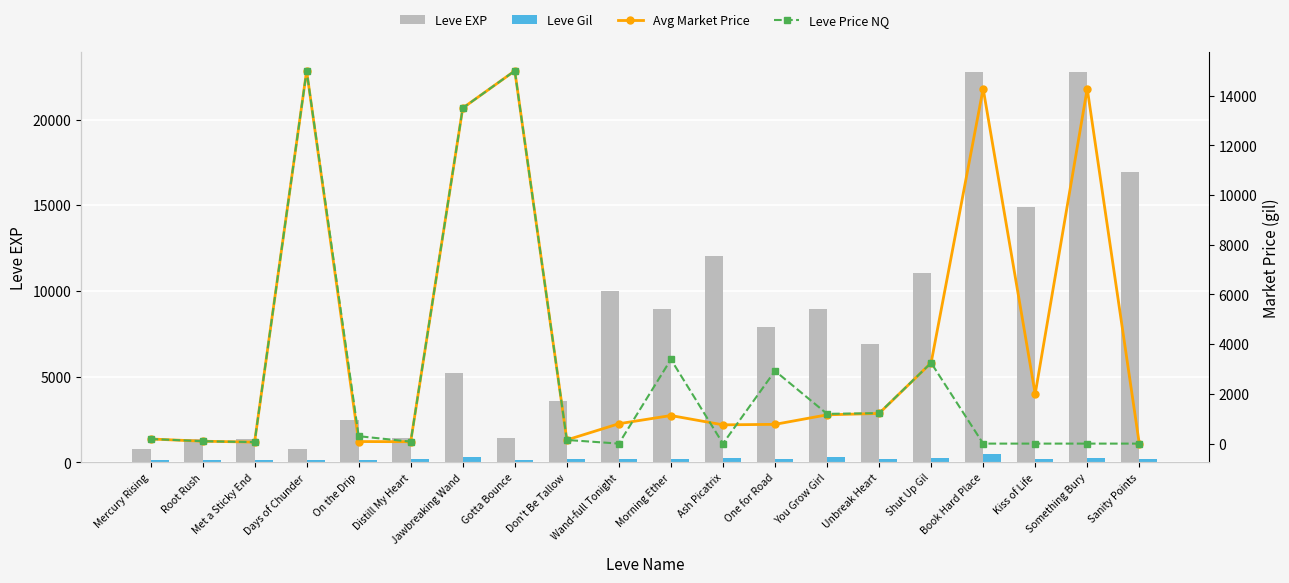

What is the approximate value of Leve Gil at Met a Sticky End?

115.0